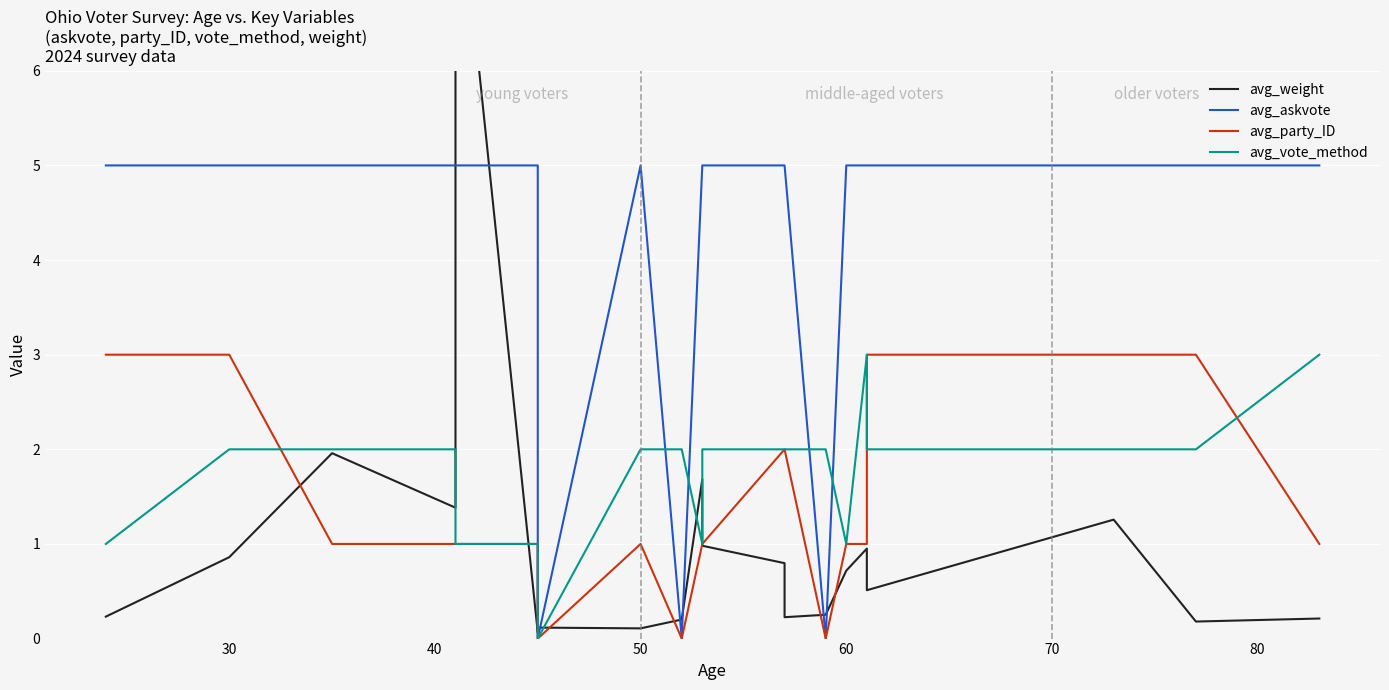

Reading left to right, what are all the values shown in this chart?

avg_weight: 0.2	0.9	2.0	1.4	8.4	0.1	0.1	0.1	0.2	1.7	1.0	0.8	0.2	0.3	0.7	1.0	0.5	1.3	0.2	0.2
avg_askvote: 5.0	5.0	5.0	5.0	5.0	5.0	0.0	5.0	0.0	5.0	5.0	5.0	5.0	0.0	5.0	5.0	5.0	5.0	5.0	5.0
avg_party_ID: 3.0	3.0	1.0	1.0	1.0	1.0	0.0	1.0	0.0	1.0	1.0	2.0	2.0	0.0	1.0	1.0	3.0	3.0	3.0	1.0
avg_vote_method: 1.0	2.0	2.0	2.0	1.0	1.0	0.0	2.0	2.0	1.0	2.0	2.0	2.0	2.0	1.0	3.0	2.0	2.0	2.0	3.0